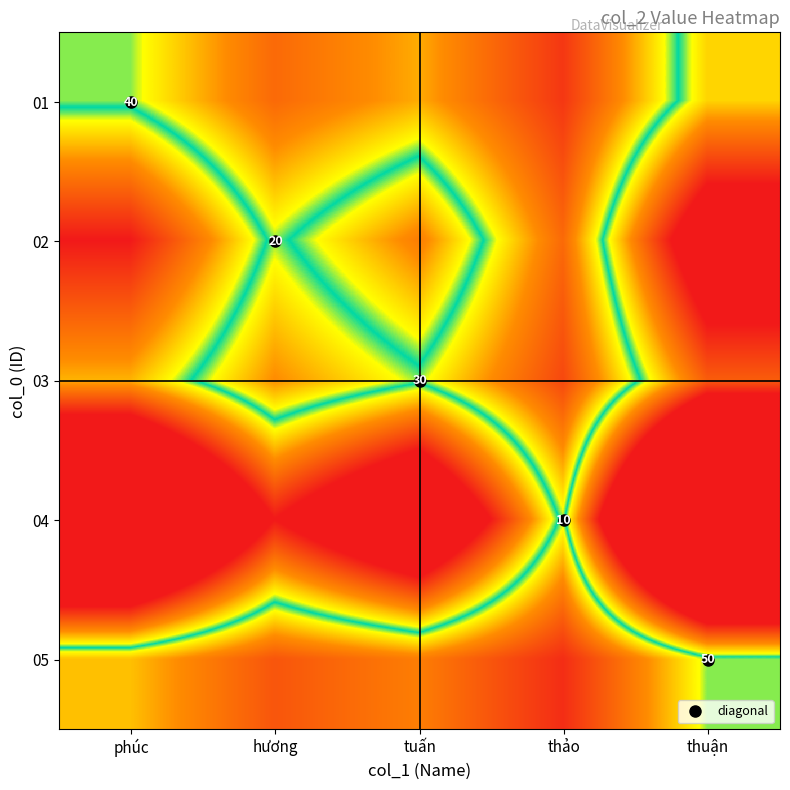

The value of 02 at tuấn is 1.5. True or false?

True